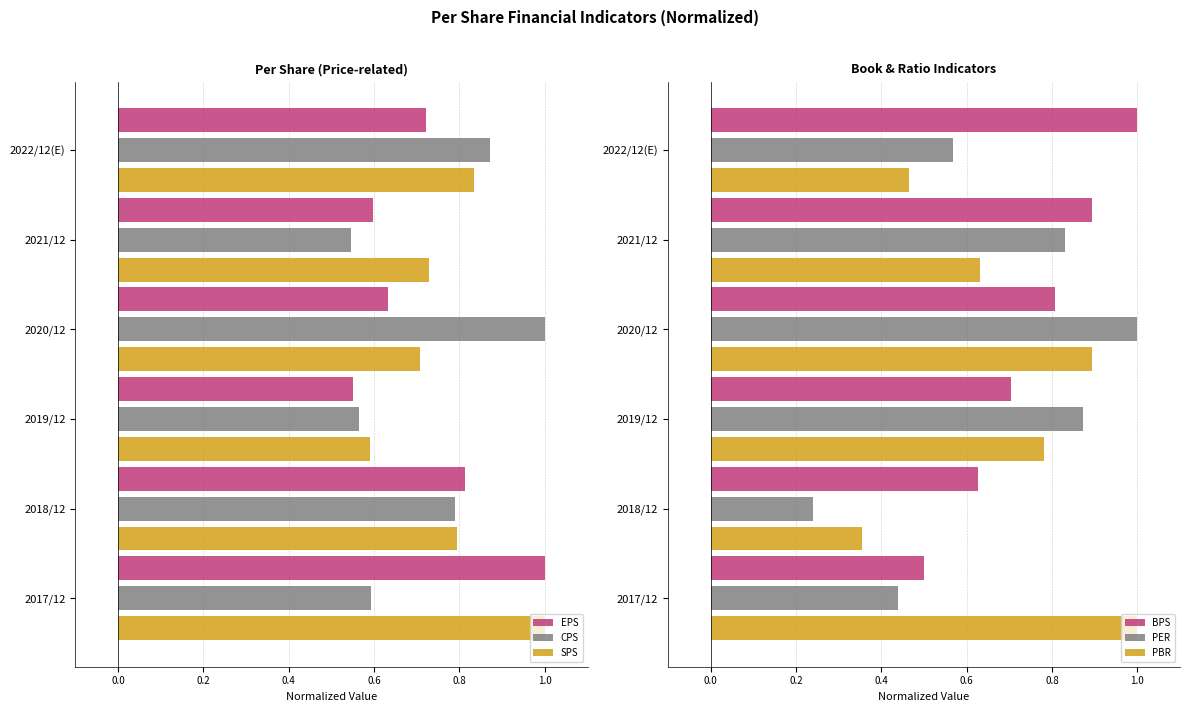

Does the chart contain any negative values?

No